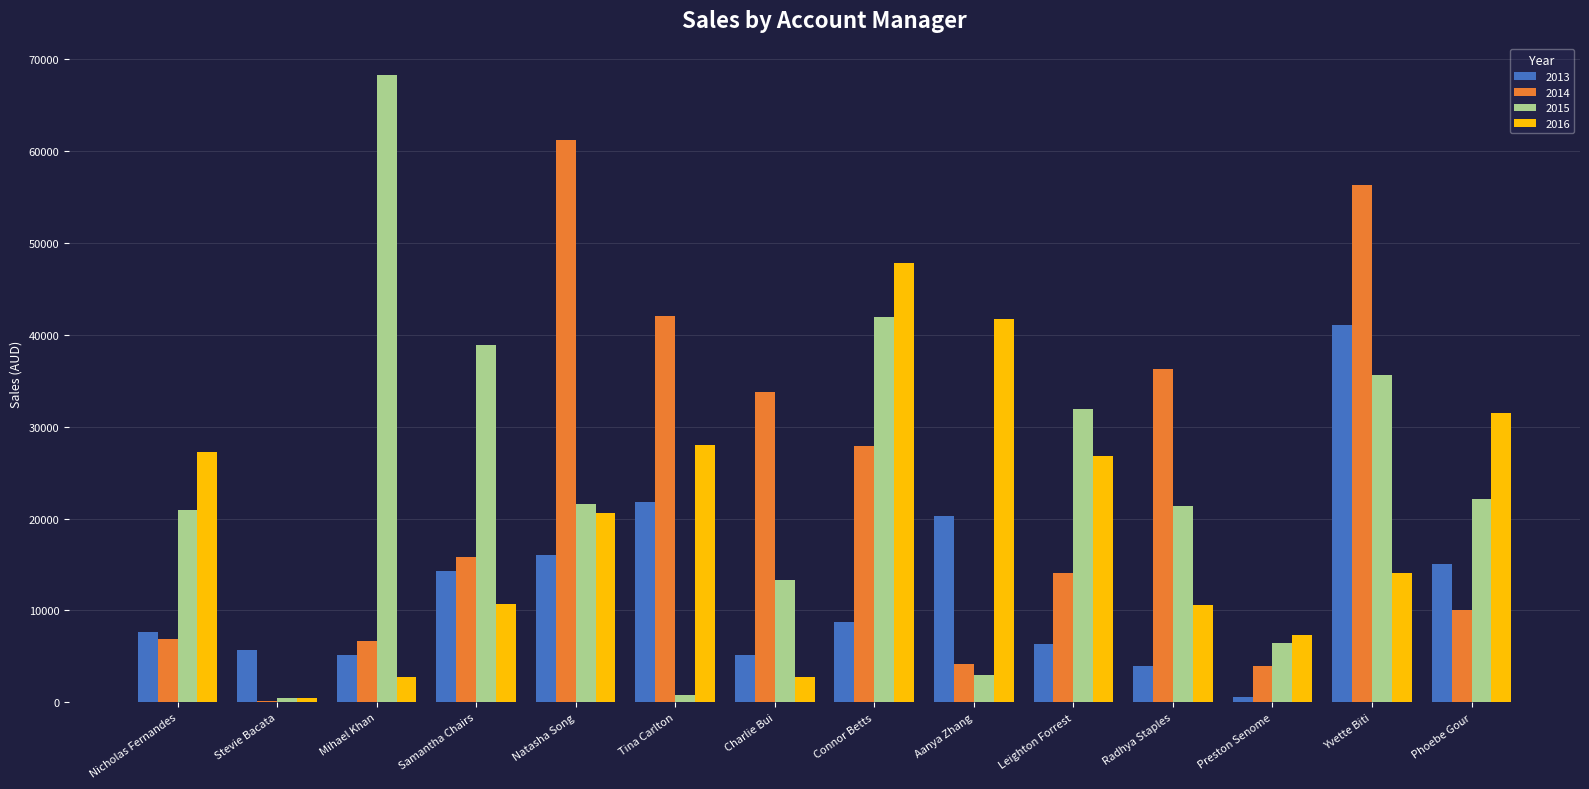

How many data points does each series have?

14